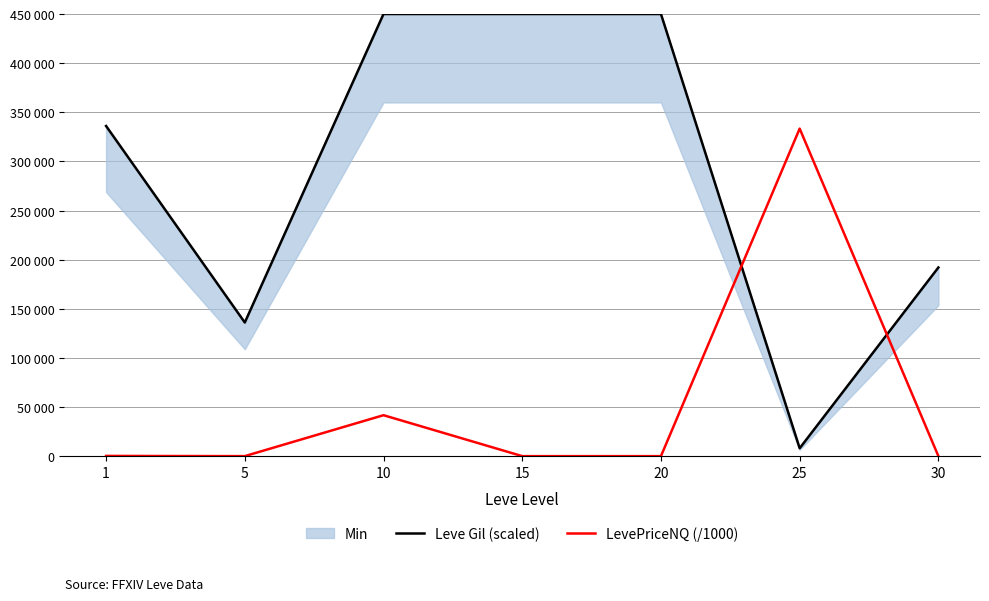

How many data points in Leve Gil (scaled) are above 336000?

3